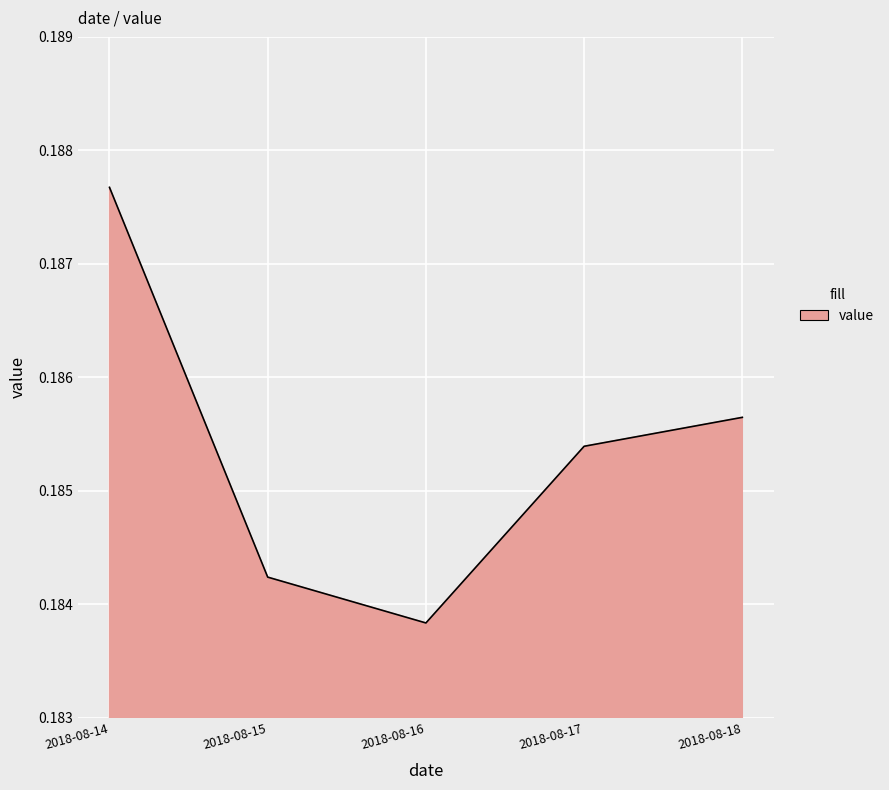

At which category does the chart reach its peak across all series?

2018-08-14